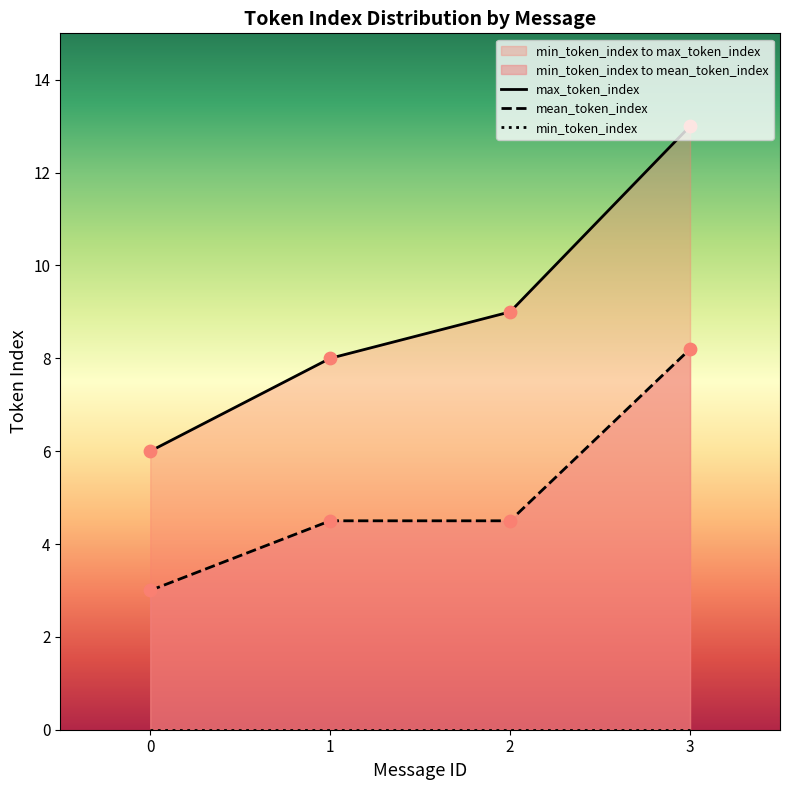

What are all the series names shown in the legend?

max_token_index, mean_token_index, min_token_index